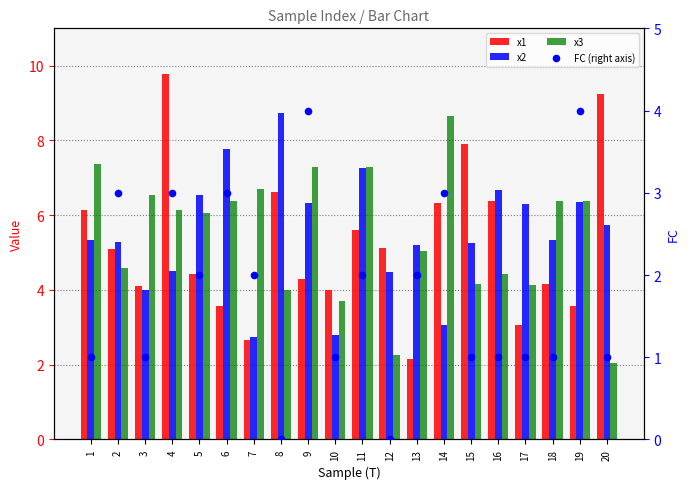

Which series has the largest total across all categories?

x2